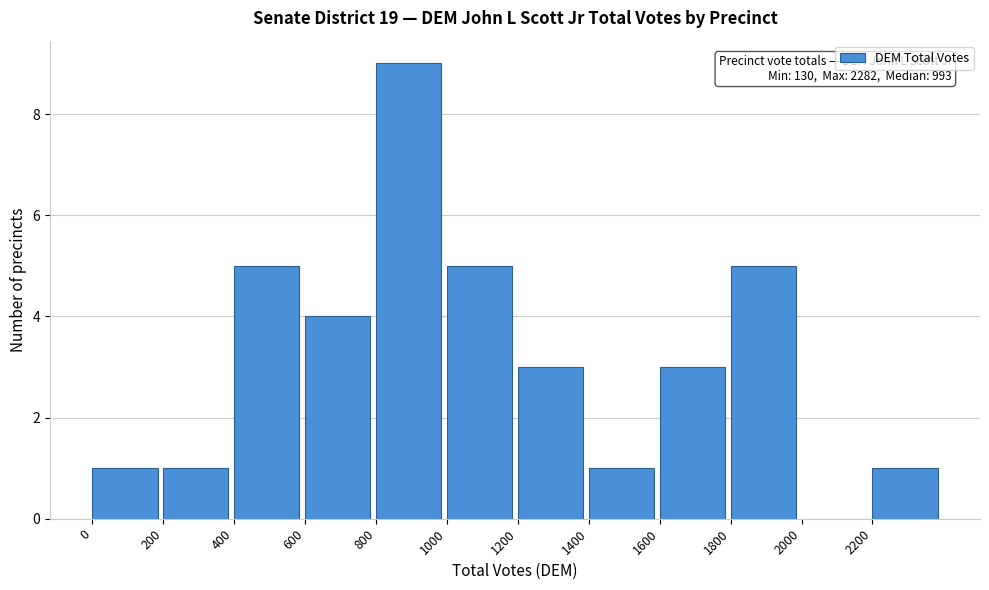

Which range on the x-axis has the tallest bar?

800 to 1000